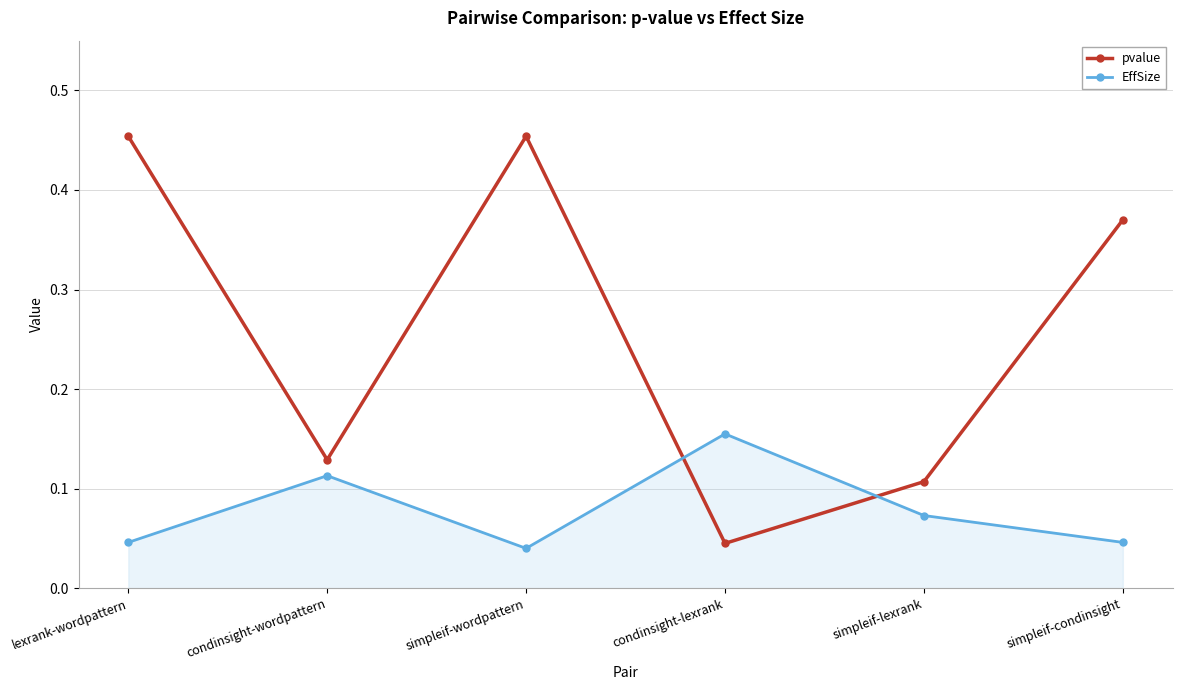

Rank the series by their average value, from lowest to highest.

EffSize, pvalue